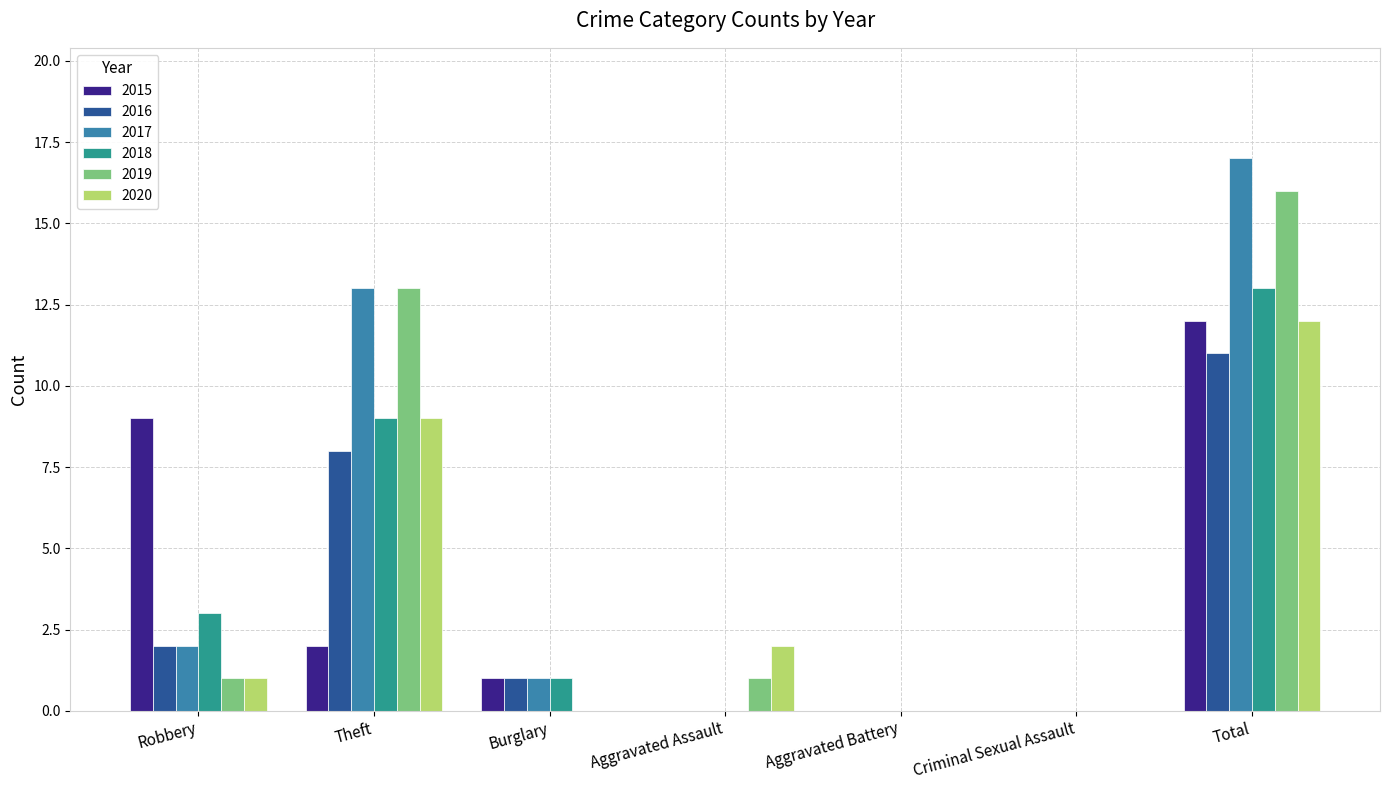

What is the total value across all series at Total?

81